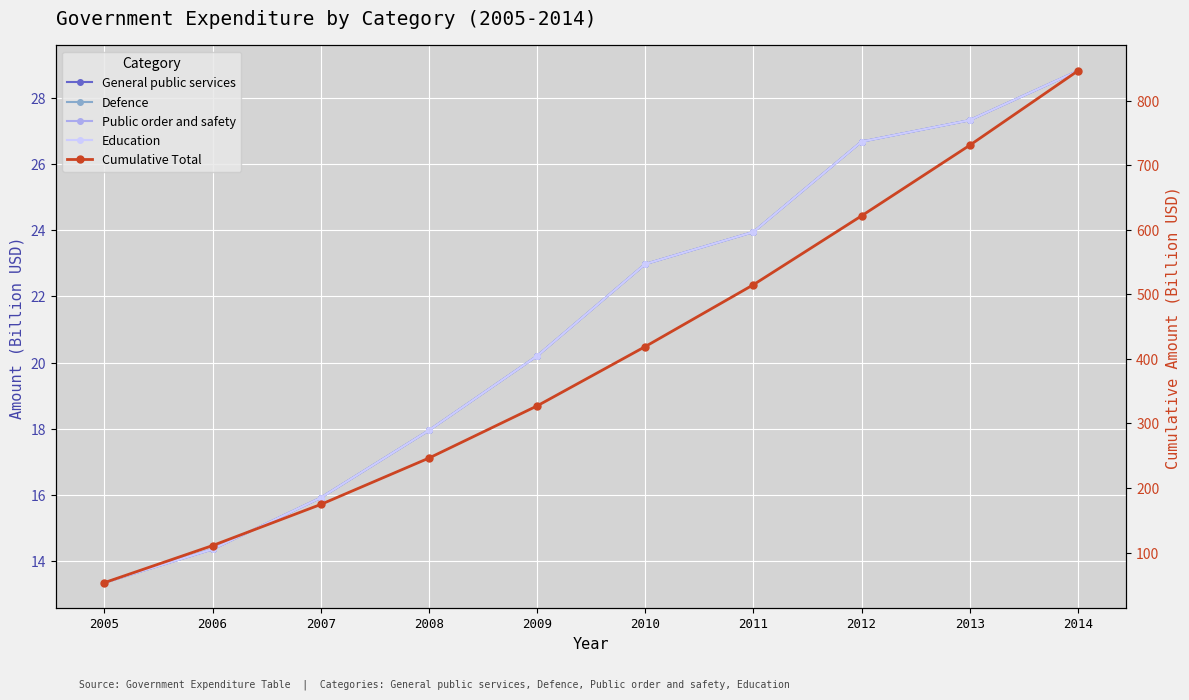

Rank the series at 2009 from highest to lowest value.

Cumulative Total, General public services, Defence, Public order and safety, Education